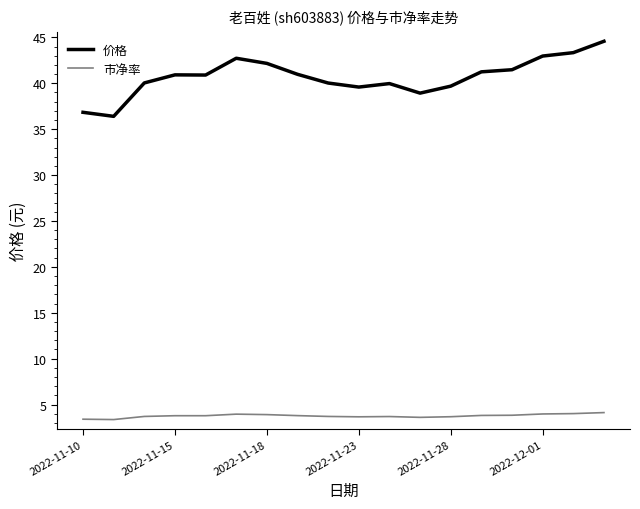

Rank the series by their maximum value, from lowest to highest.

市净率, 价格